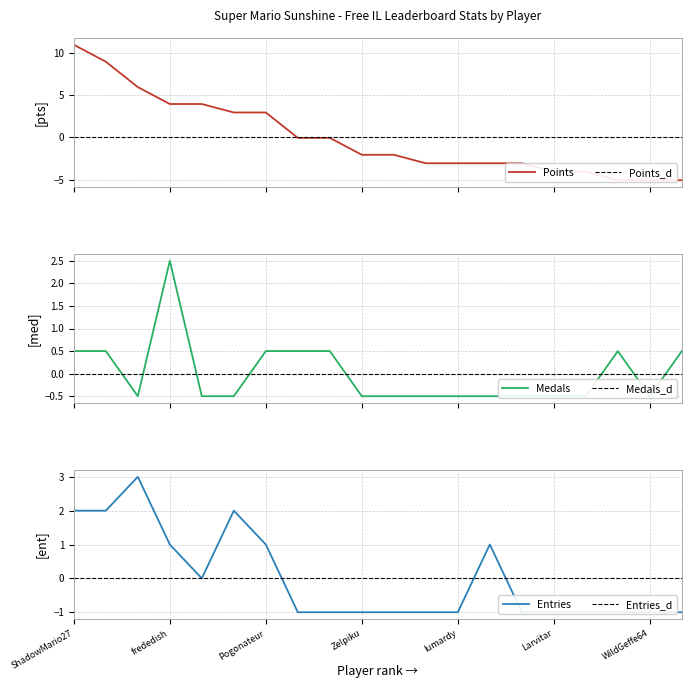

In Entries, how many points are higher than both neighbors (excluding endpoints)?

3